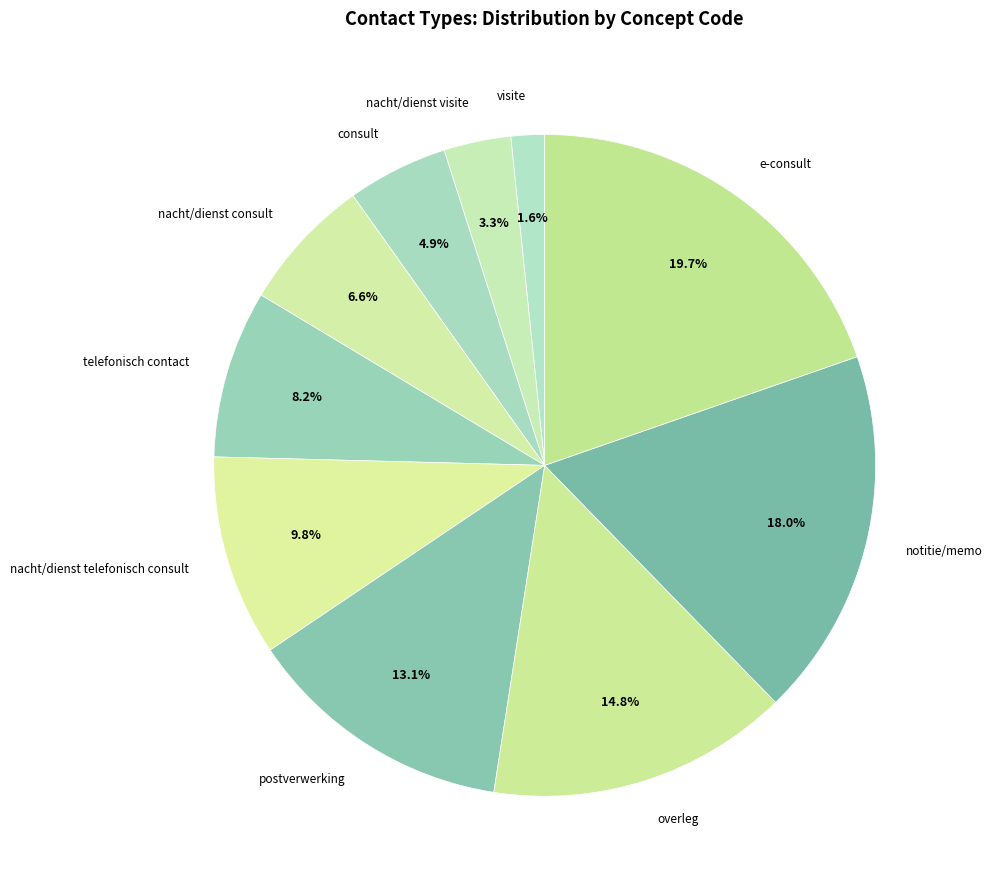

Count the number of slices in the pie.

10